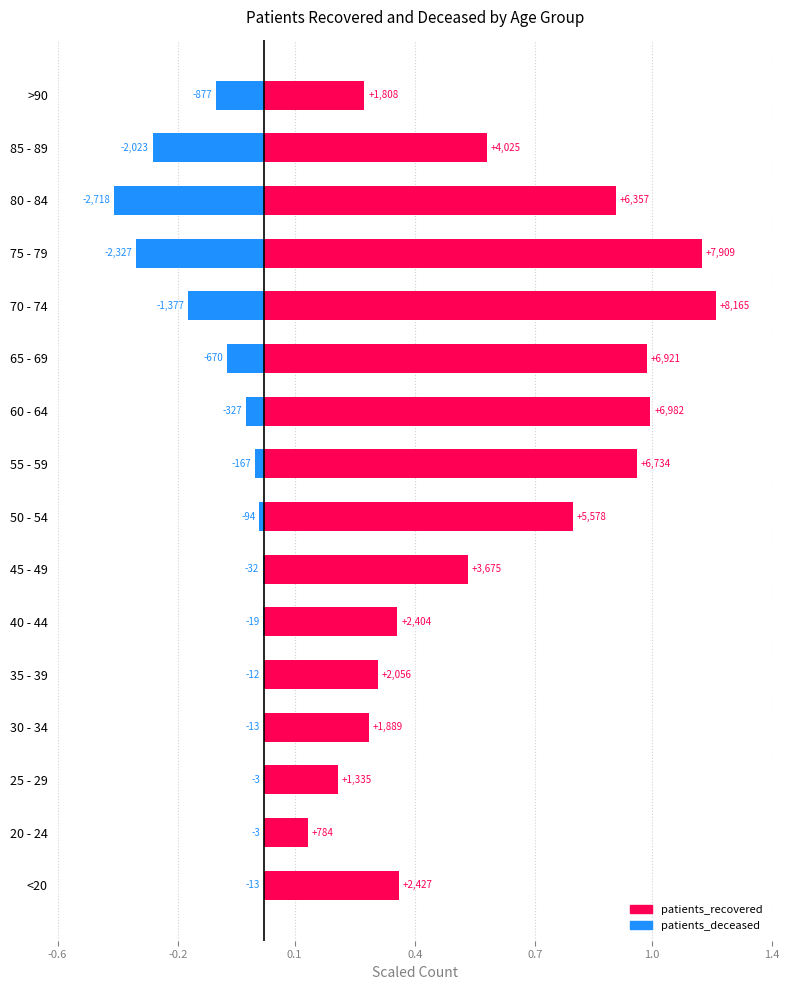

What is the value of the patients_recovered bar at the 7th from the left?

0.5